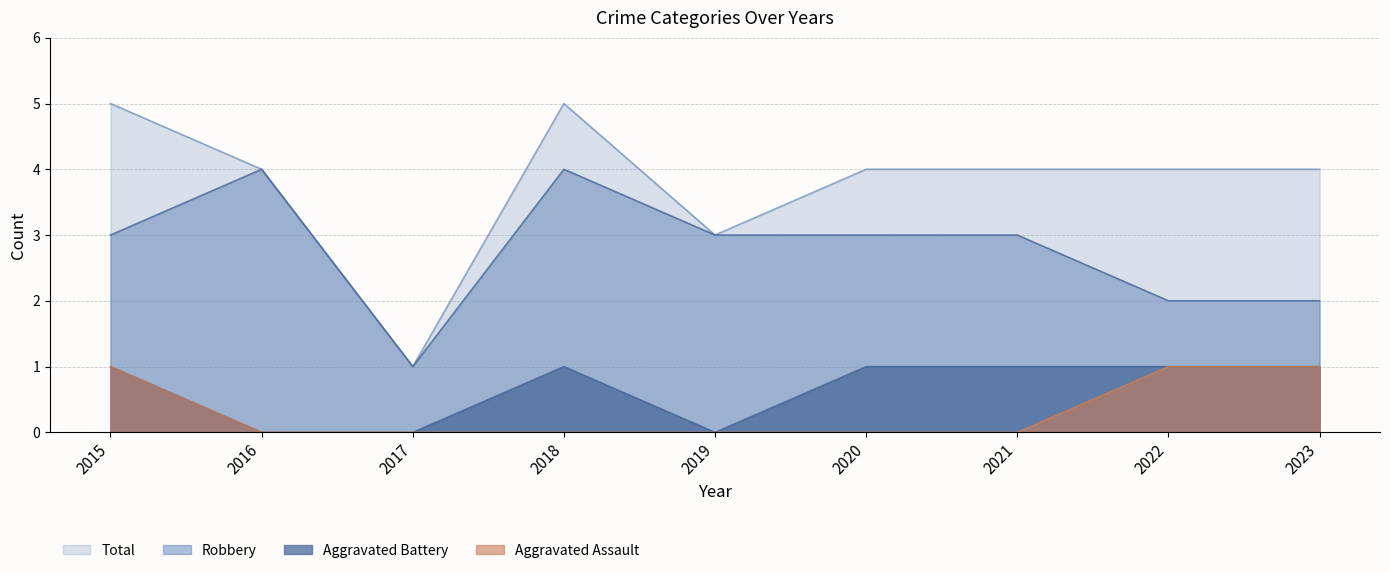

True or false: Robbery and Aggravated Assault intersect in this chart.

False